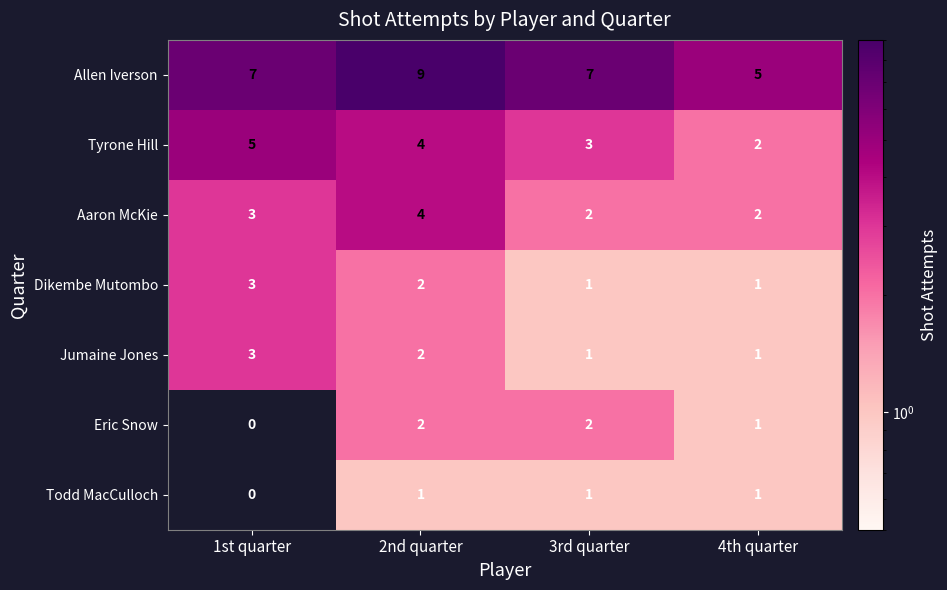

Which series has the largest total across all categories?

Allen Iverson